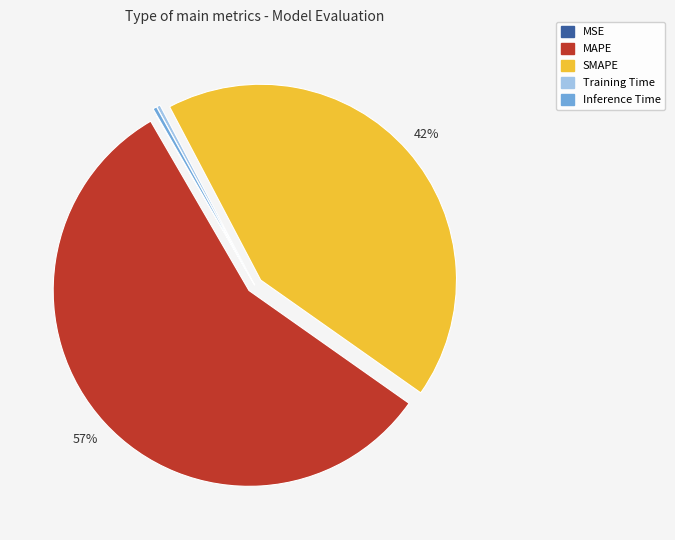

Between Training Time and MAPE, which is larger?

MAPE